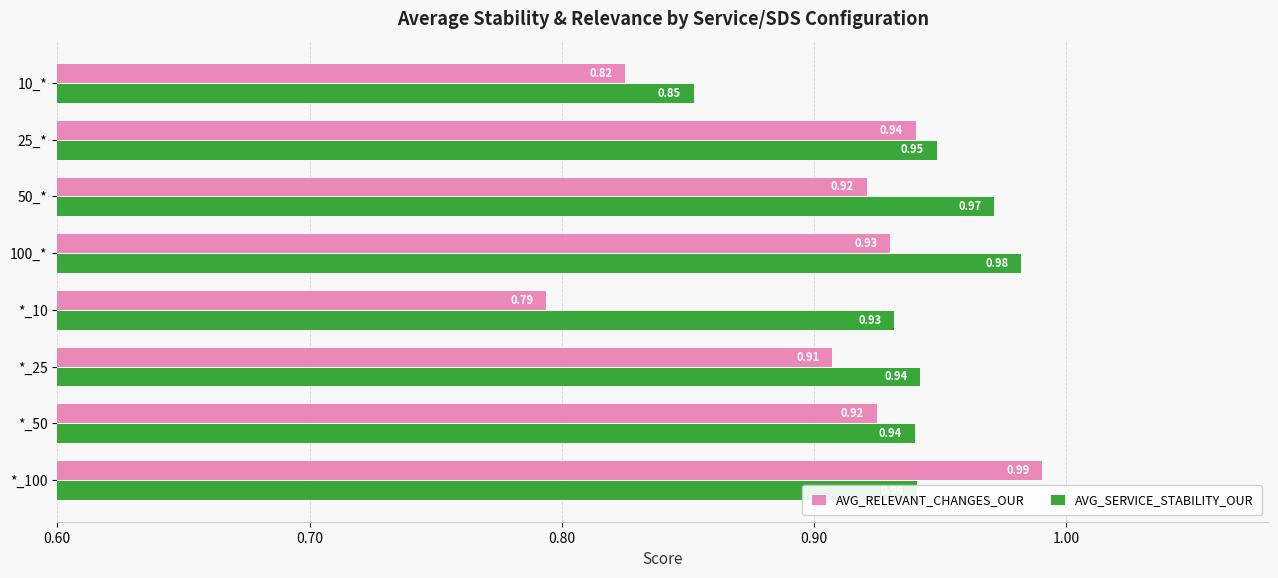

How many distinct data groups are displayed?

2